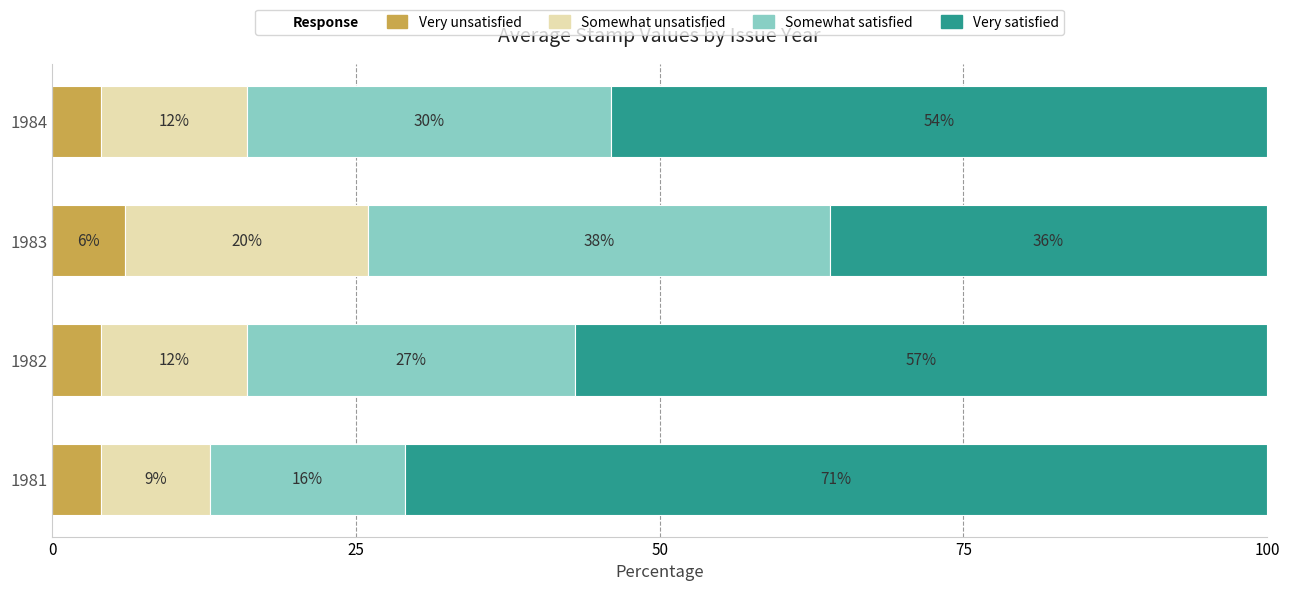

True or false: Very unsatisfied has a value of 4 at 1981.

True